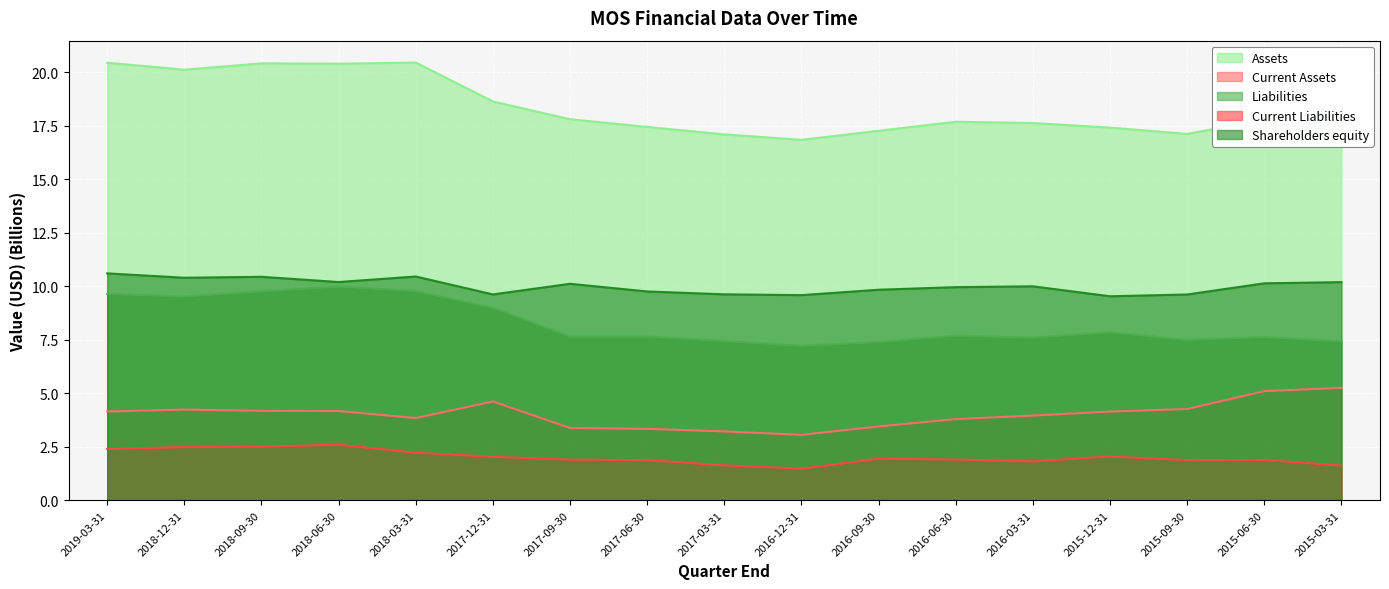

What is the value of the Shareholders equity point at the 16th from the left?

10.1